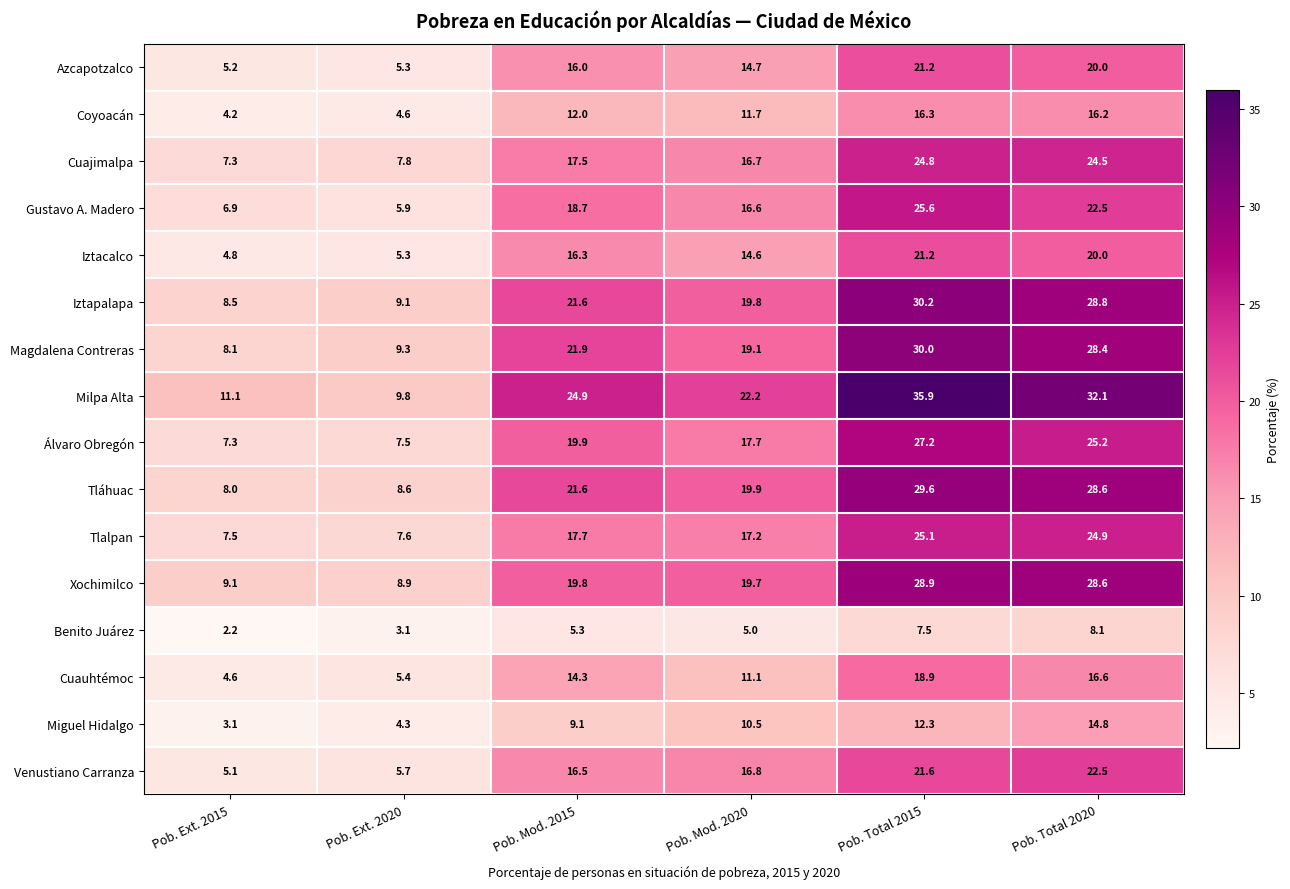

Which series has the largest range (max minus min)?

Milpa Alta